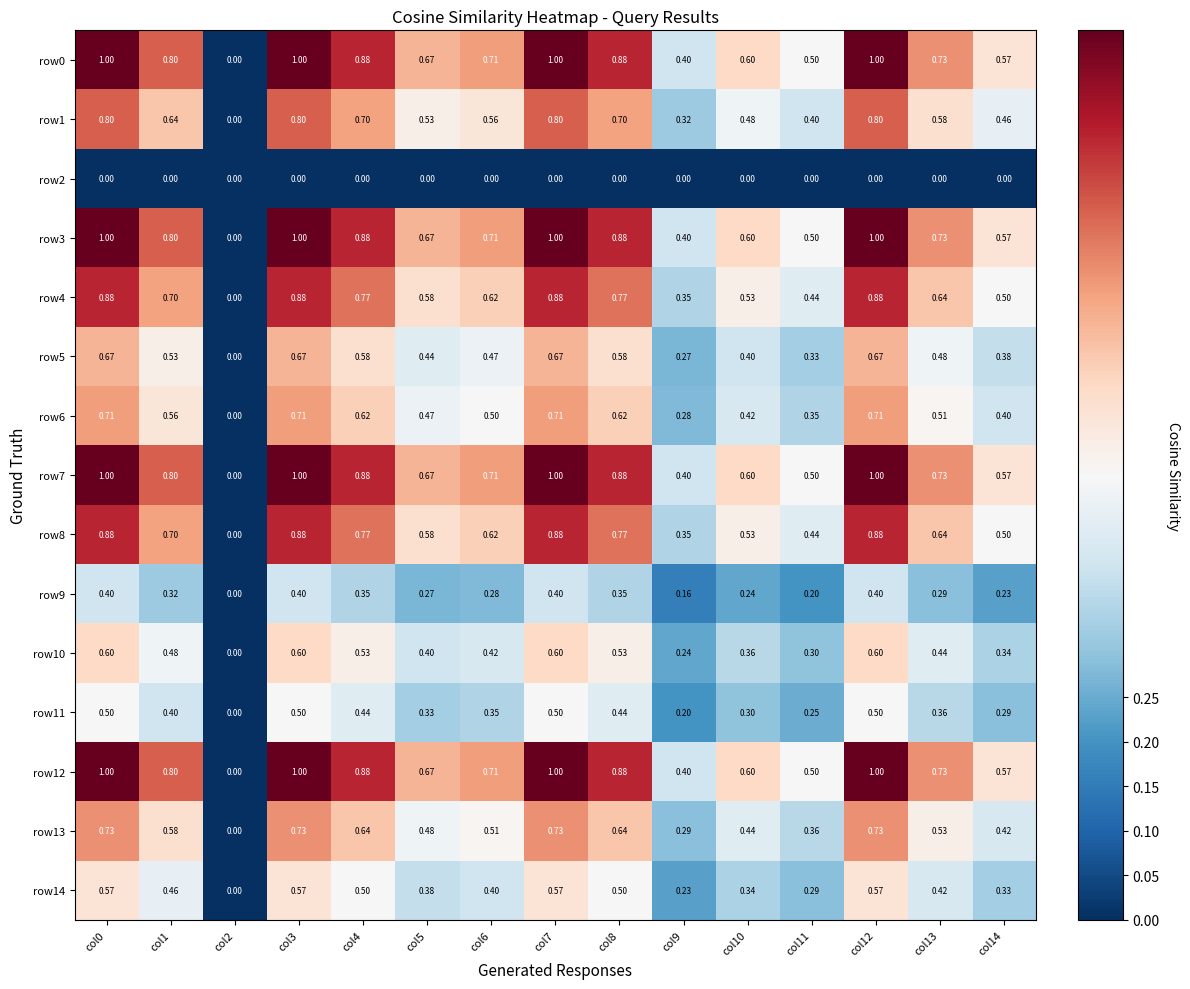

Is the value of row12 at col9 greater than the value of row6 at col7?

No